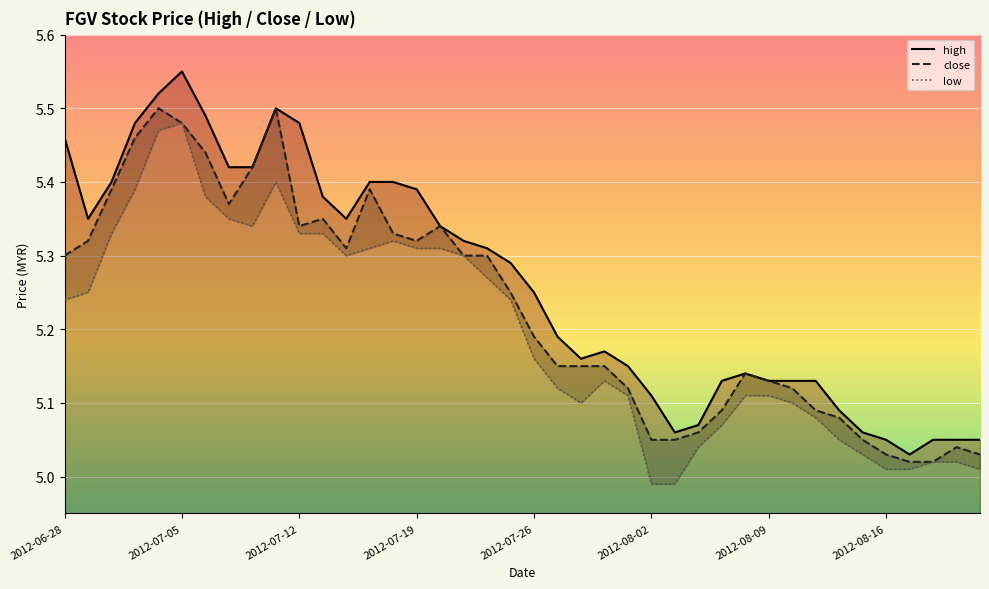

How many data points does each series have?

40